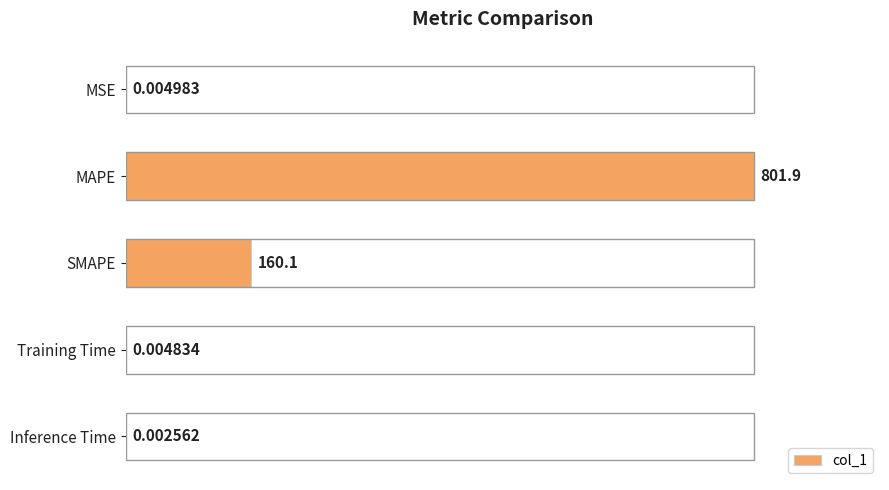

At which label is the value closest to 50?

SMAPE